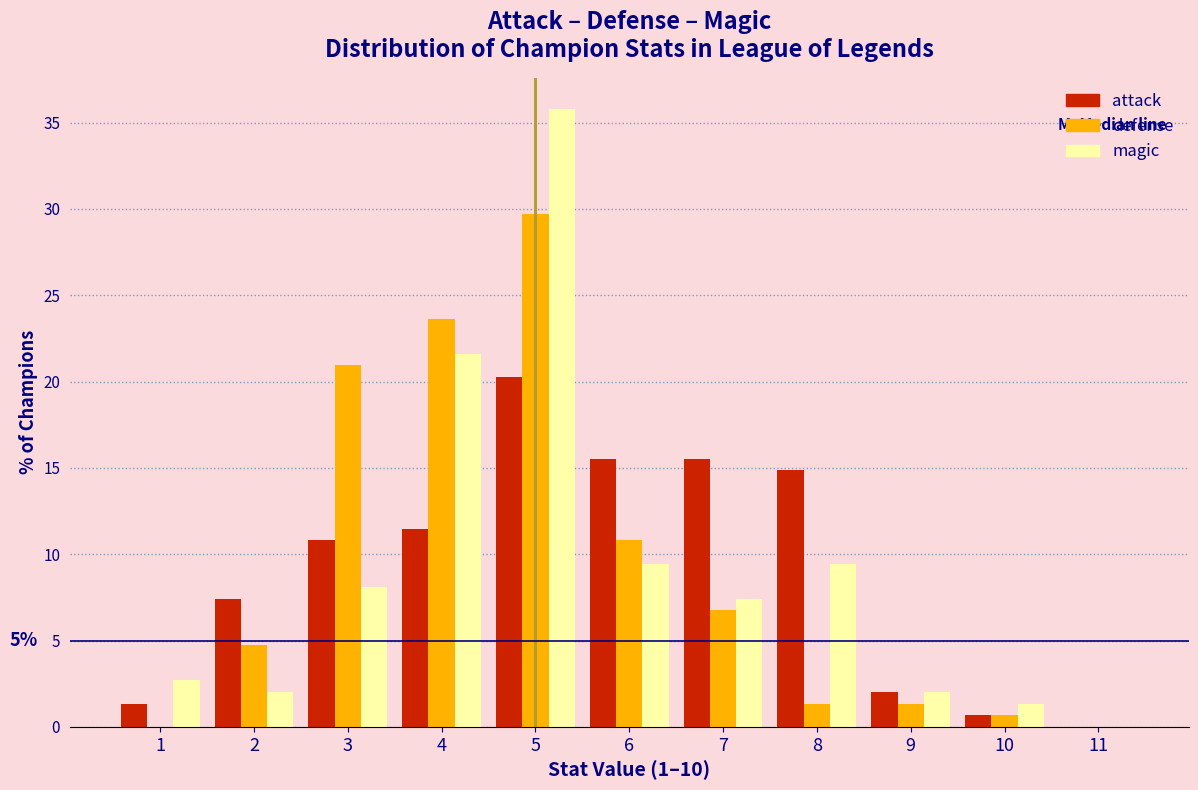

In the attack series, which range on the x-axis has the tallest bar?

4.5 to 5.5